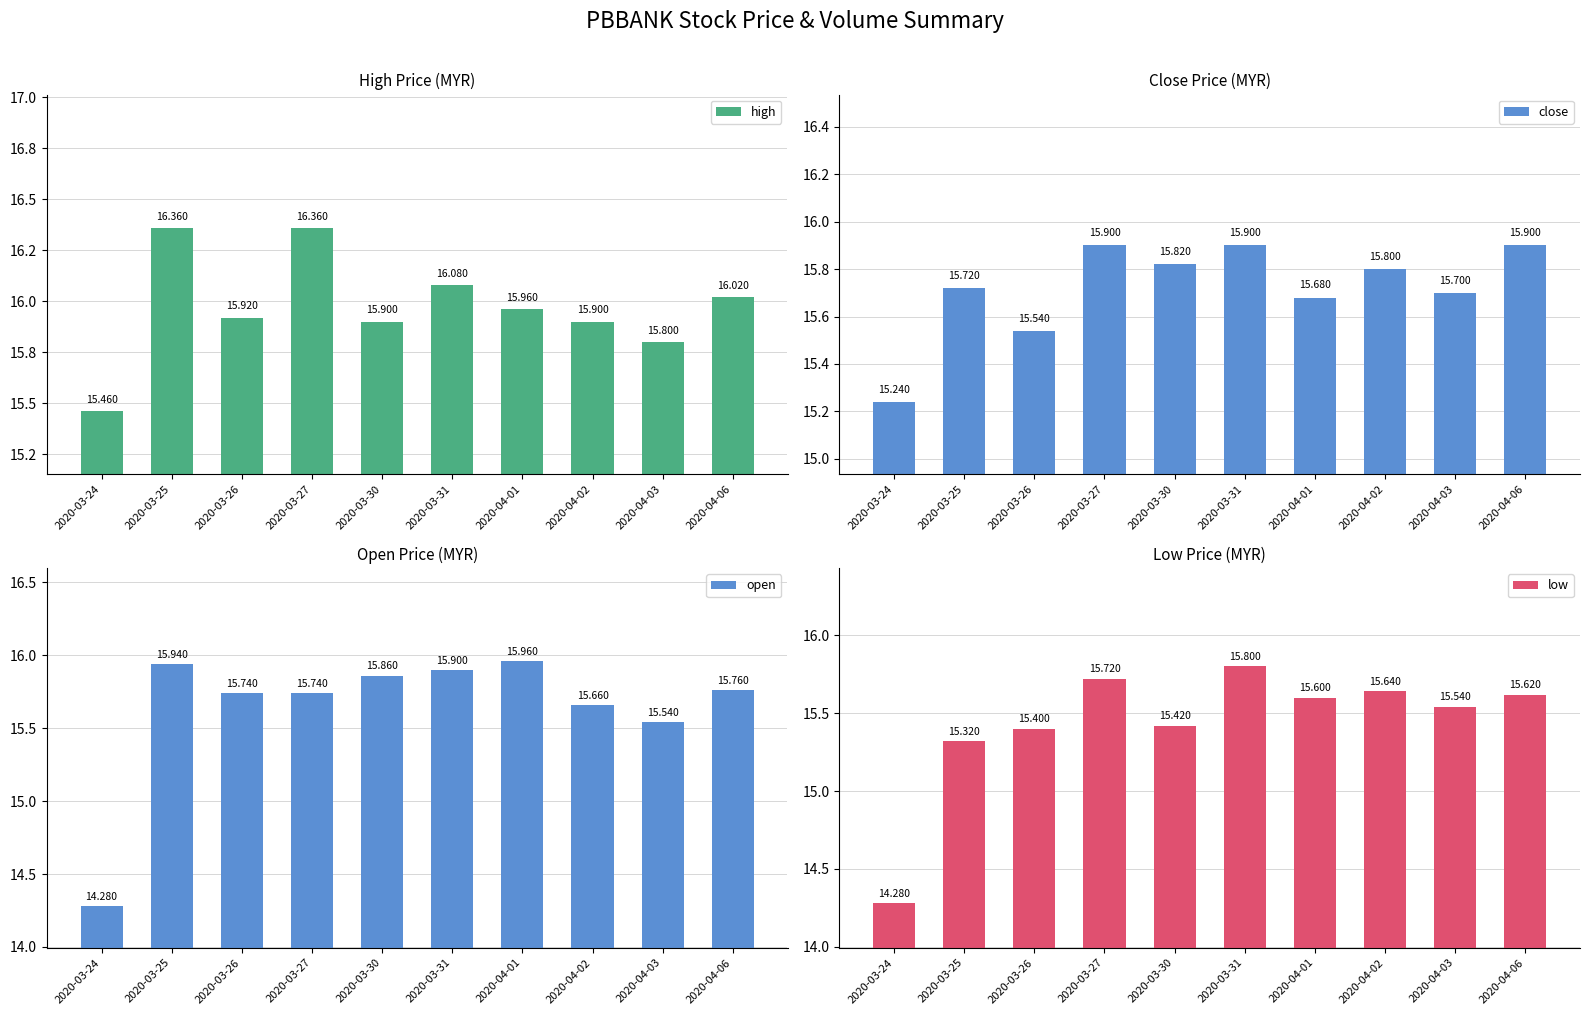

What are all the series names shown in the legend?

high, close, open, low